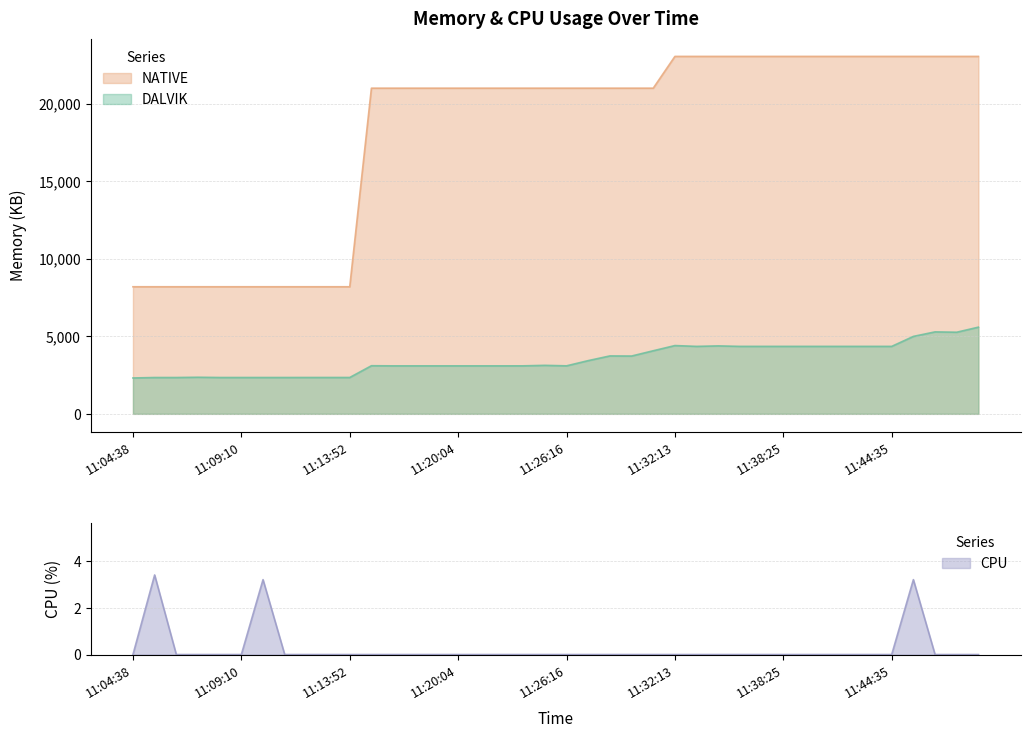

Rank the categories by NATIVE value from highest to lowest.

11:32:13, 11:33:27, 11:34:45, 11:35:58, 11:37:11, 11:38:25, 11:39:40, 11:40:55, 11:42:06, 11:43:21, 11:44:35, 11:45:49, 11:47:02, 11:48:16, 11:49:33, 11:15:05, 11:16:23, 11:17:39, 11:18:51, 11:20:04, 11:21:22, 11:22:37, 11:23:48, 11:24:59, 11:26:16, 11:27:30, 11:28:41, 11:29:49, 11:31:03, 11:04:38, 11:05:31, 11:06:25, 11:07:19, 11:08:15, 11:09:10, 11:10:03, 11:10:58, 11:11:56, 11:12:54, 11:13:52